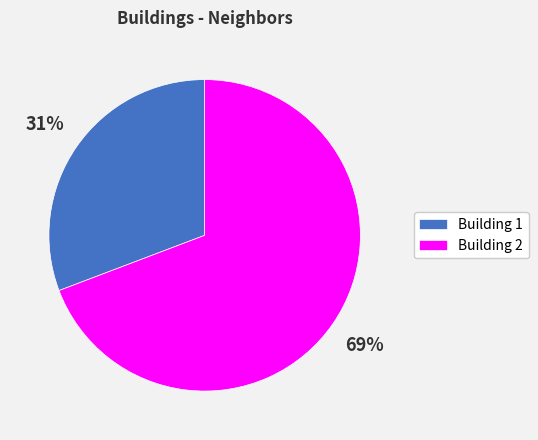

Which slice is the smallest?

Building 1